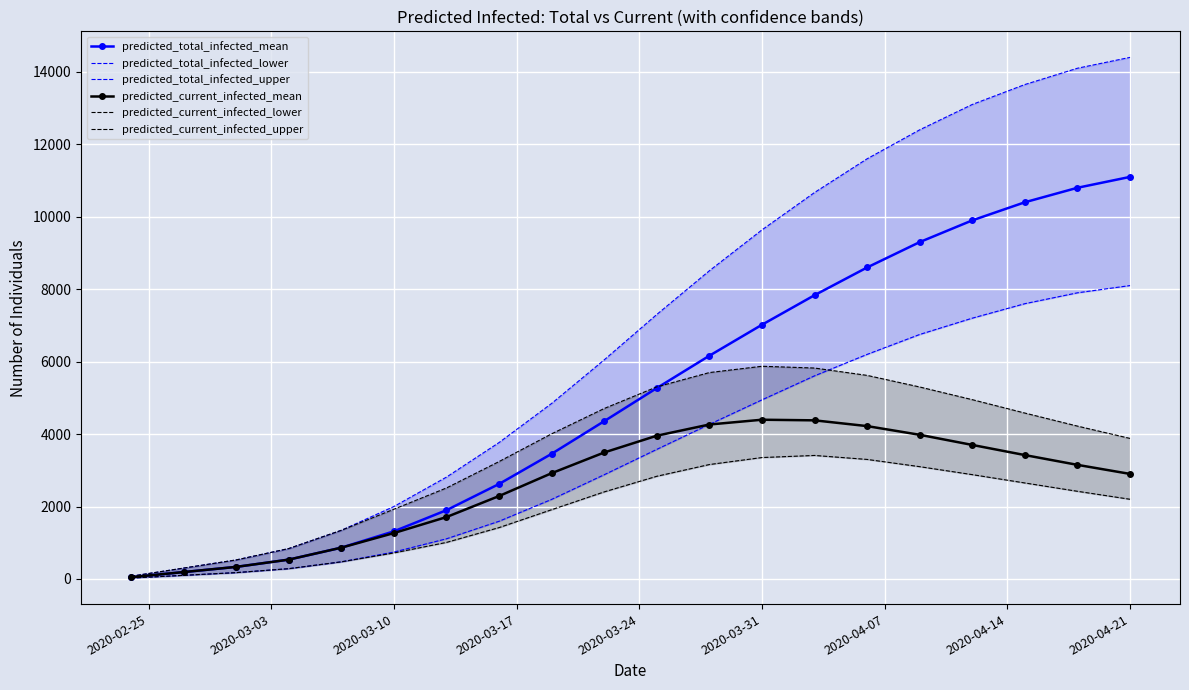

What is the maximum value for predicted_current_infected_mean?

4396